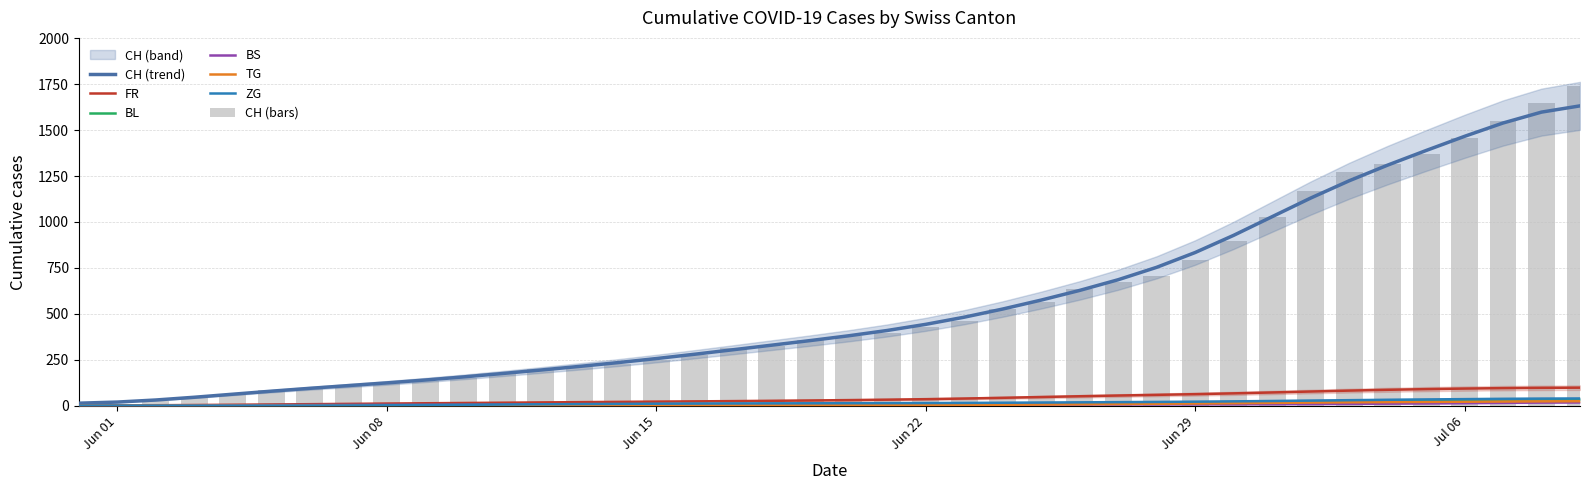

What is the sum of all TG values?

271.0